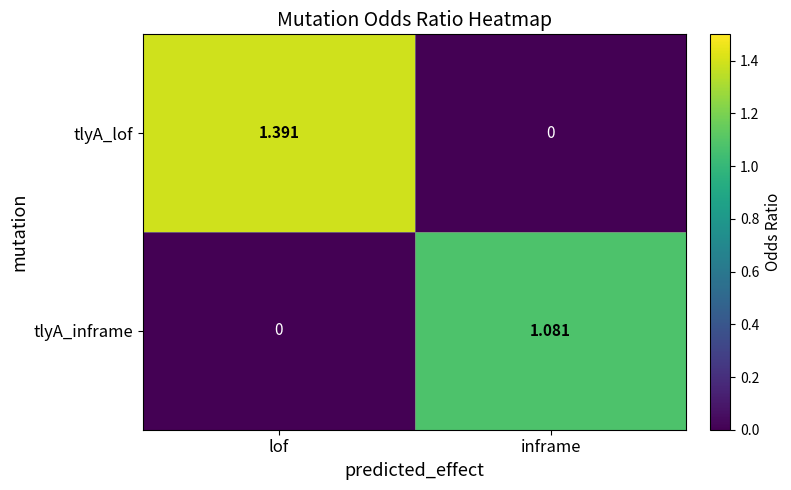

At which category is the sum across all series the highest?

lof